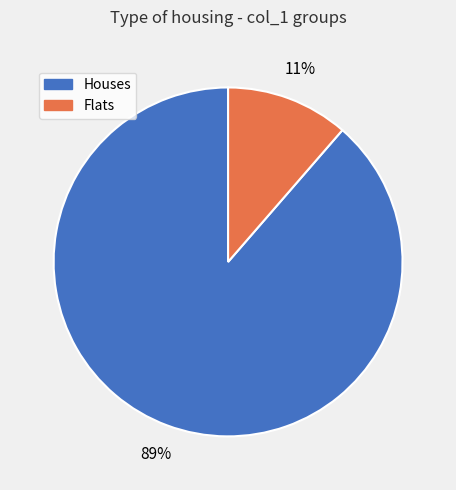

Is there a majority slice in this chart?

Yes